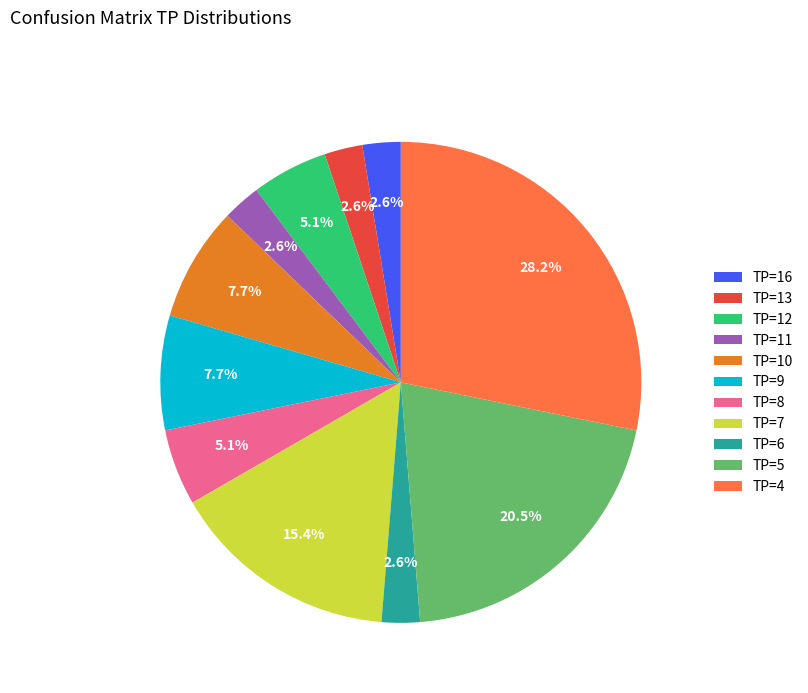

How many segments does this pie chart have?

11